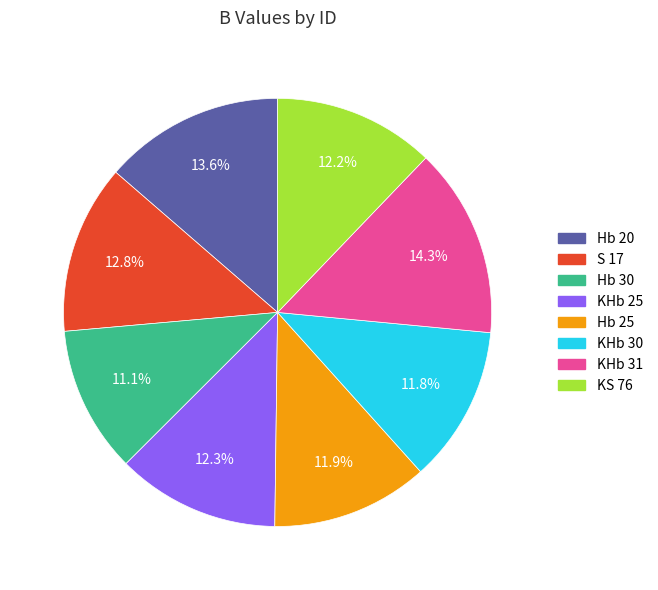

To the nearest percent, what is the difference between the largest and smallest slice percentages?

3%